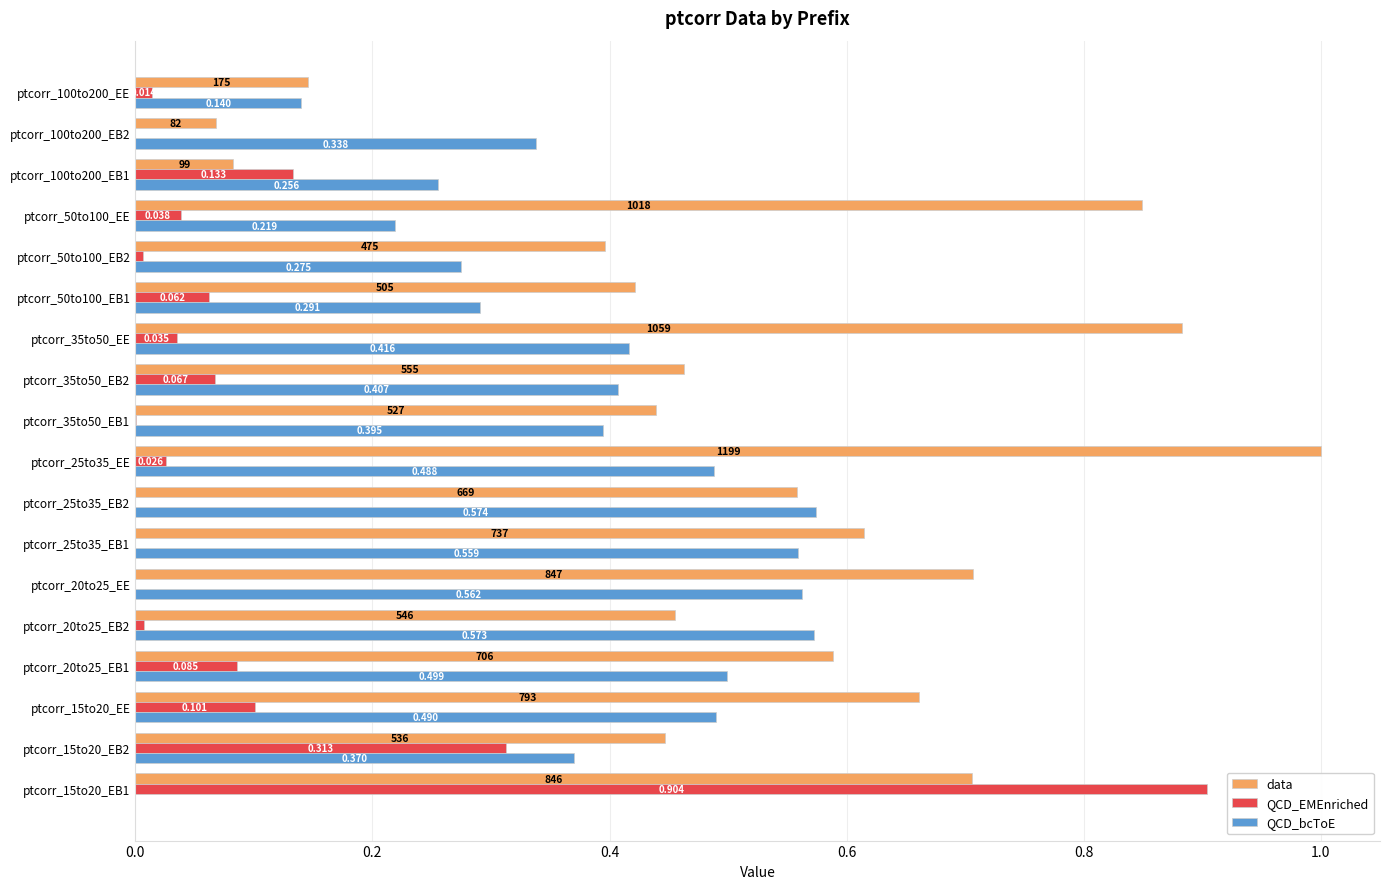

Which series changed the most between ptcorr_15to20_EB2 and ptcorr_20to25_EE?

QCD_EMEnriched